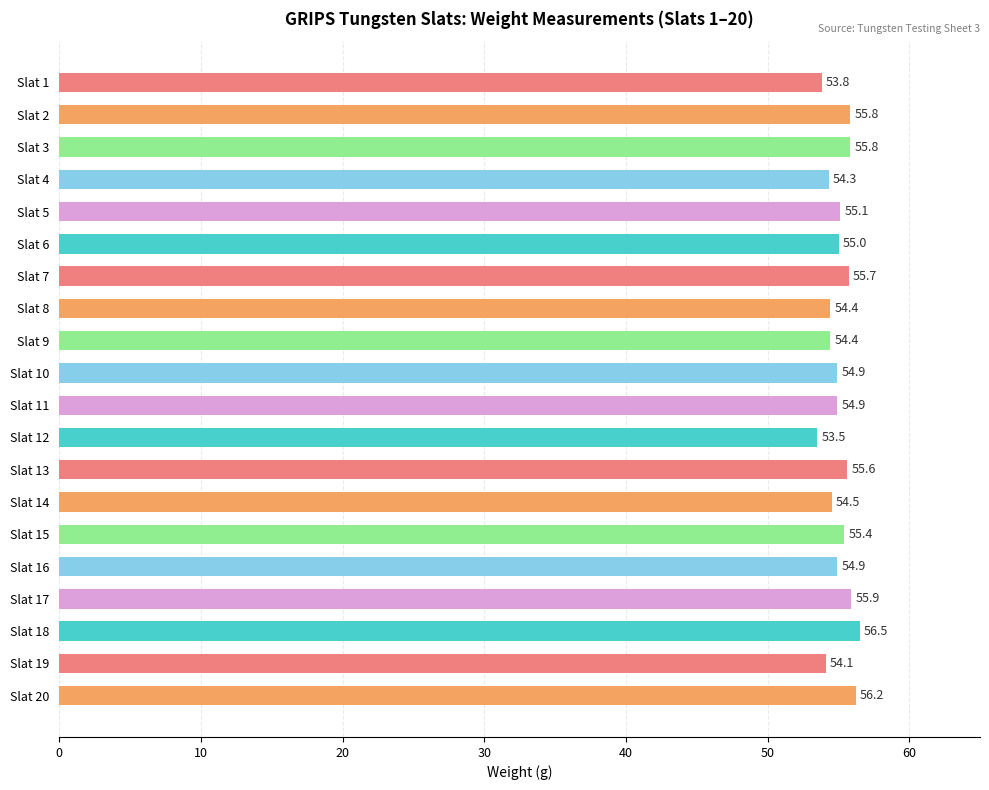

True or false: the data shows 54.5 at Slat 14.

True